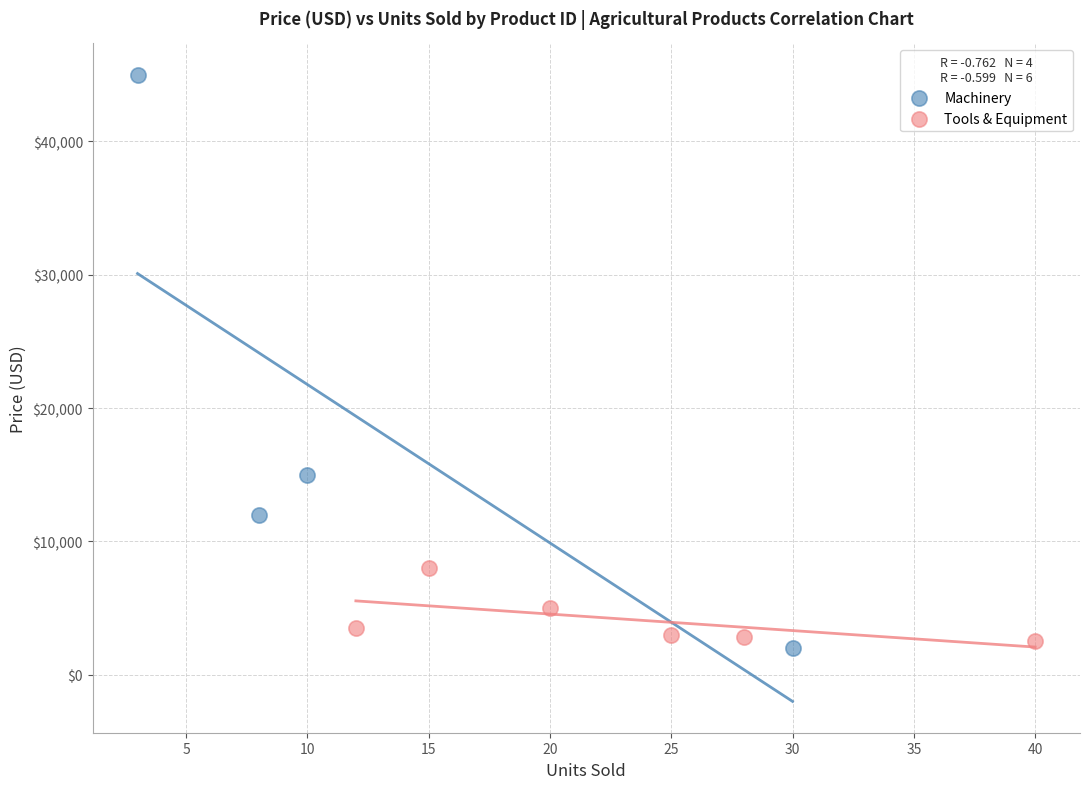

Which series reaches the maximum Y coordinate?

Machinery